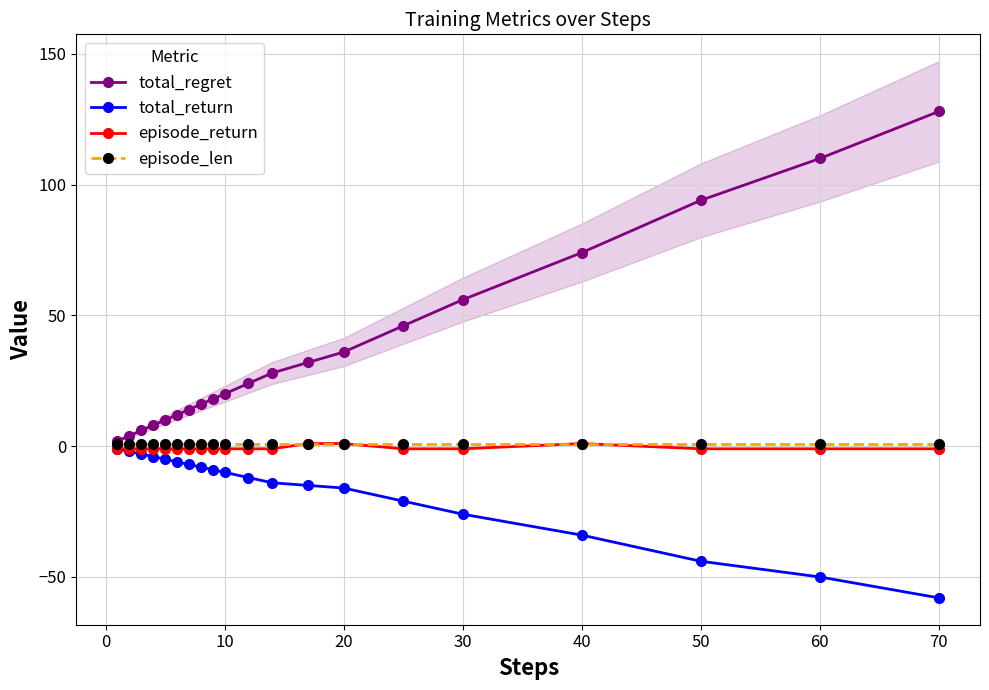

The total_return series shows -44 at 30. True or false?

False